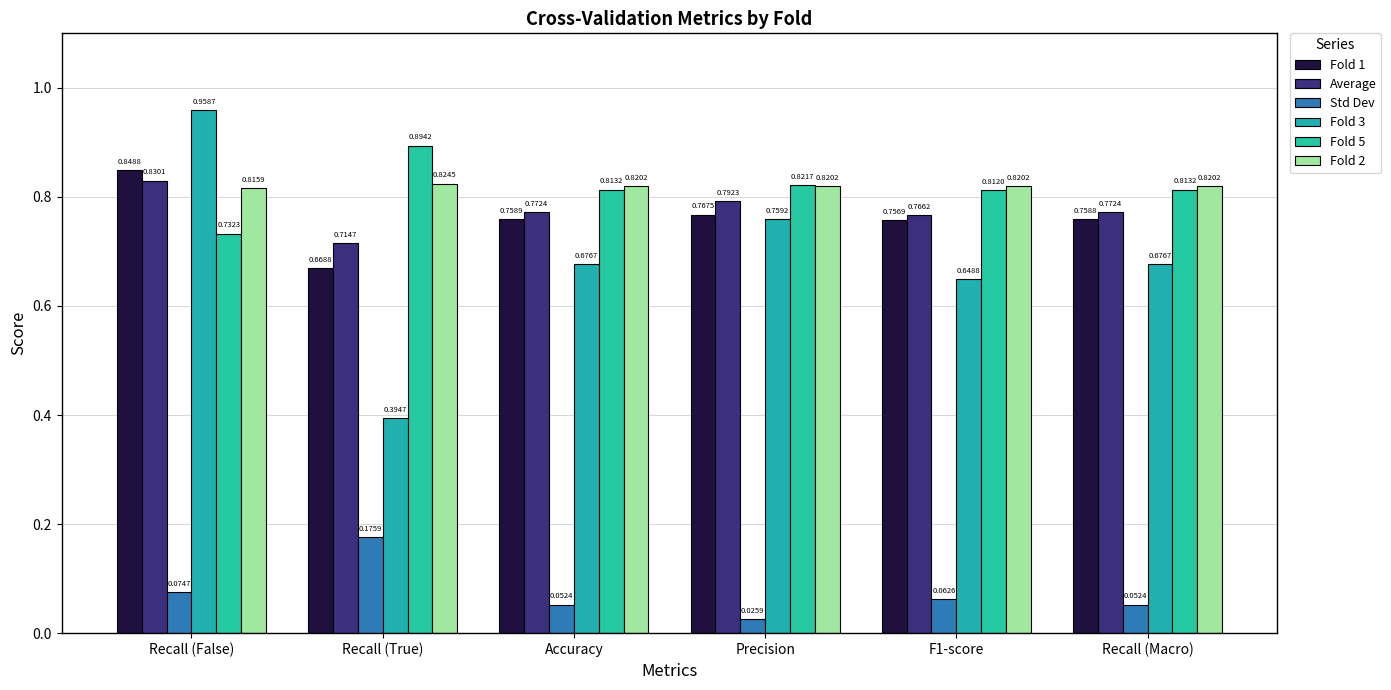

What is the label of the 3rd bar from the left?

Accuracy